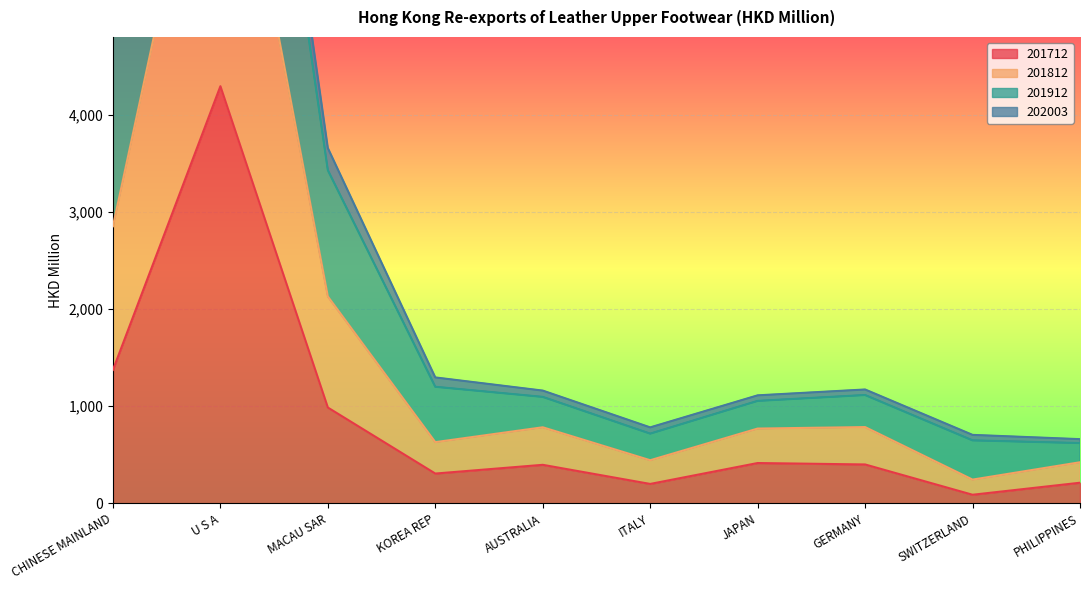

True or false: 201712 and 201812 intersect in this chart.

False